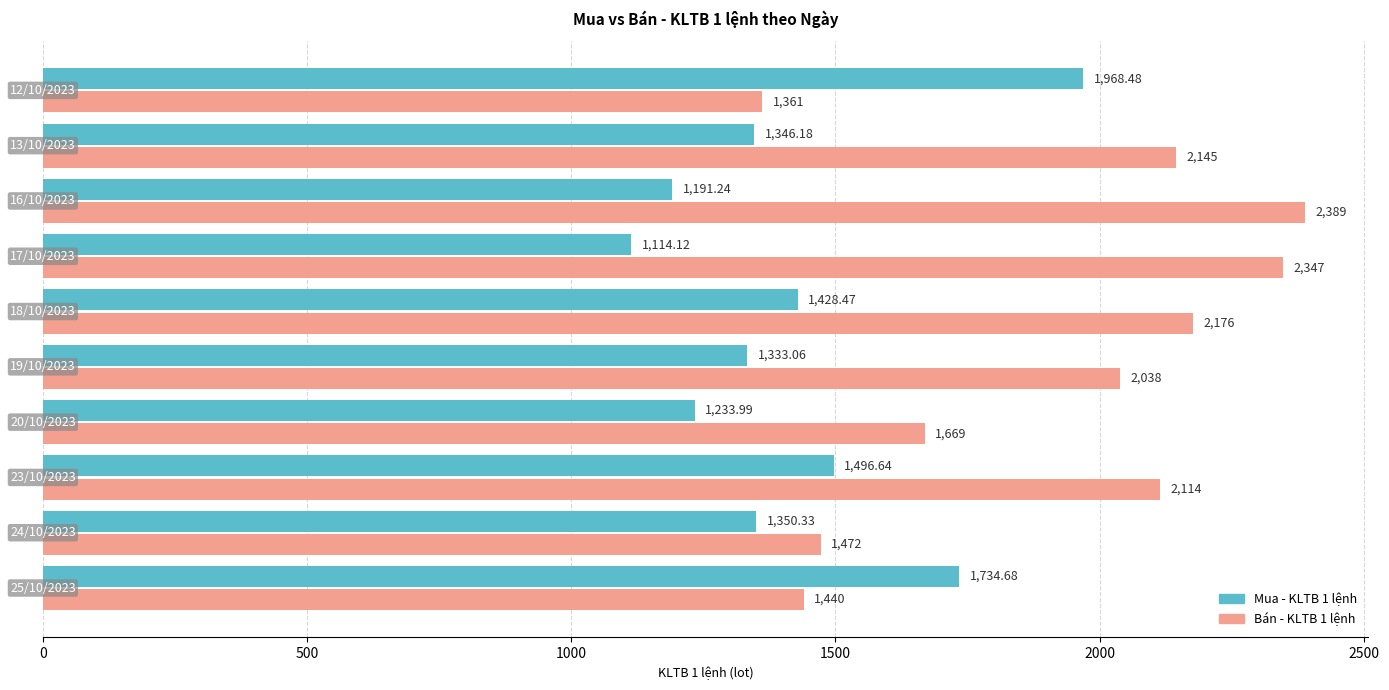

List the series in order of their peak value, highest first.

Bán - KLTB 1 lệnh, Mua - KLTB 1 lệnh